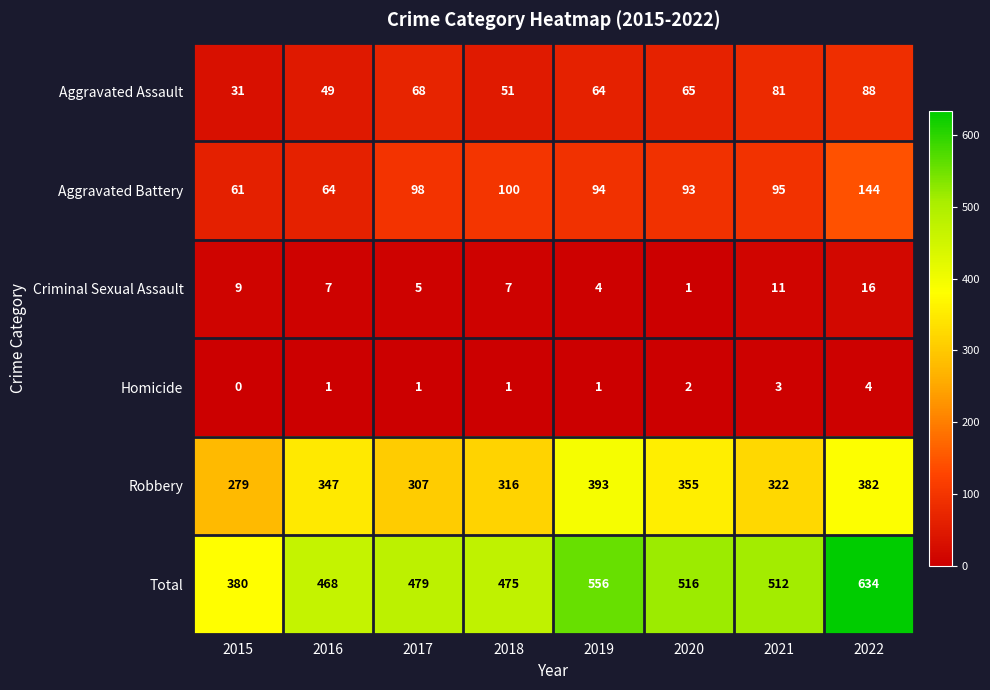

Rank the series at 2019 from highest to lowest value.

Total, Robbery, Aggravated Battery, Aggravated Assault, Criminal Sexual Assault, Homicide